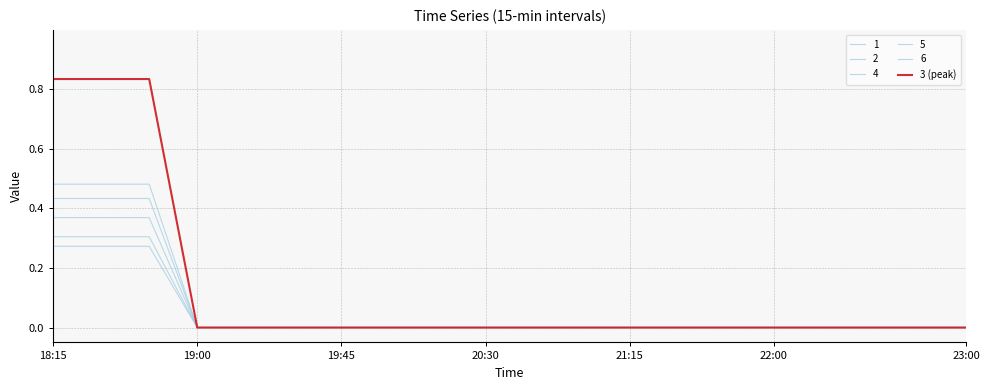

Does the chart display data point markers on the line(s)?

No